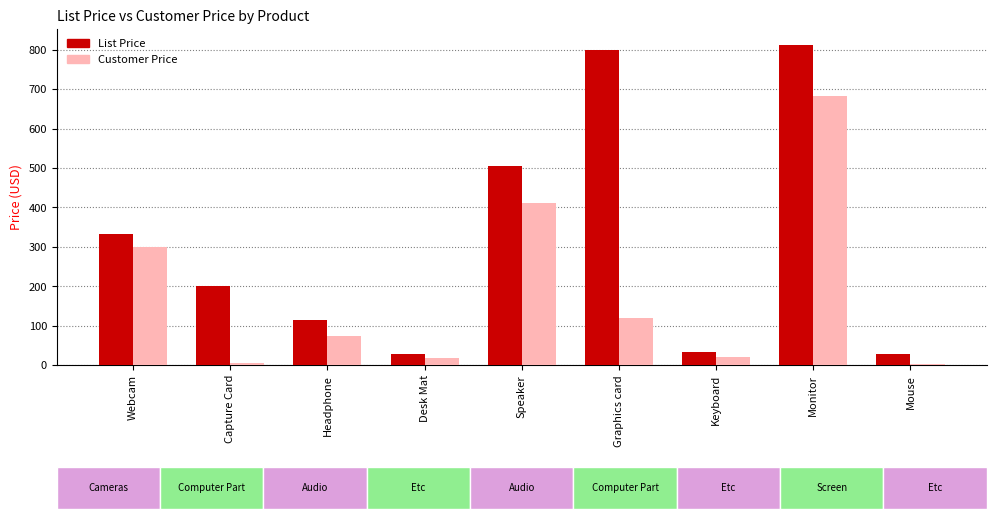

How many series are shown in this chart?

2